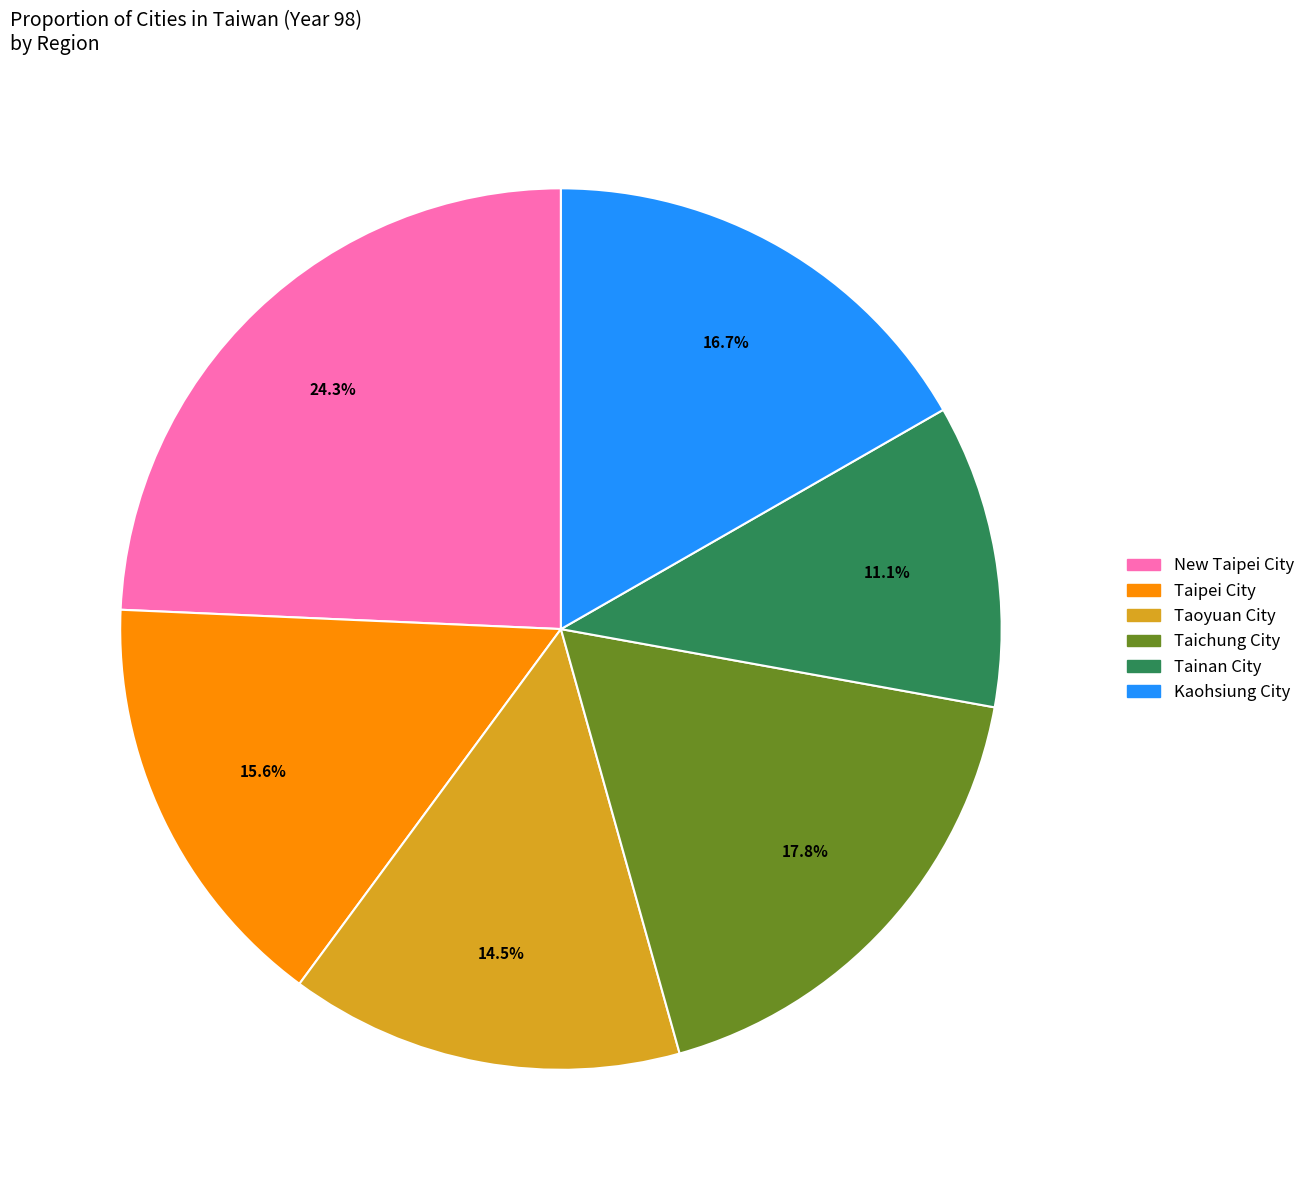

Combined, do New Taipei City and Taichung City account for over 50%?

No